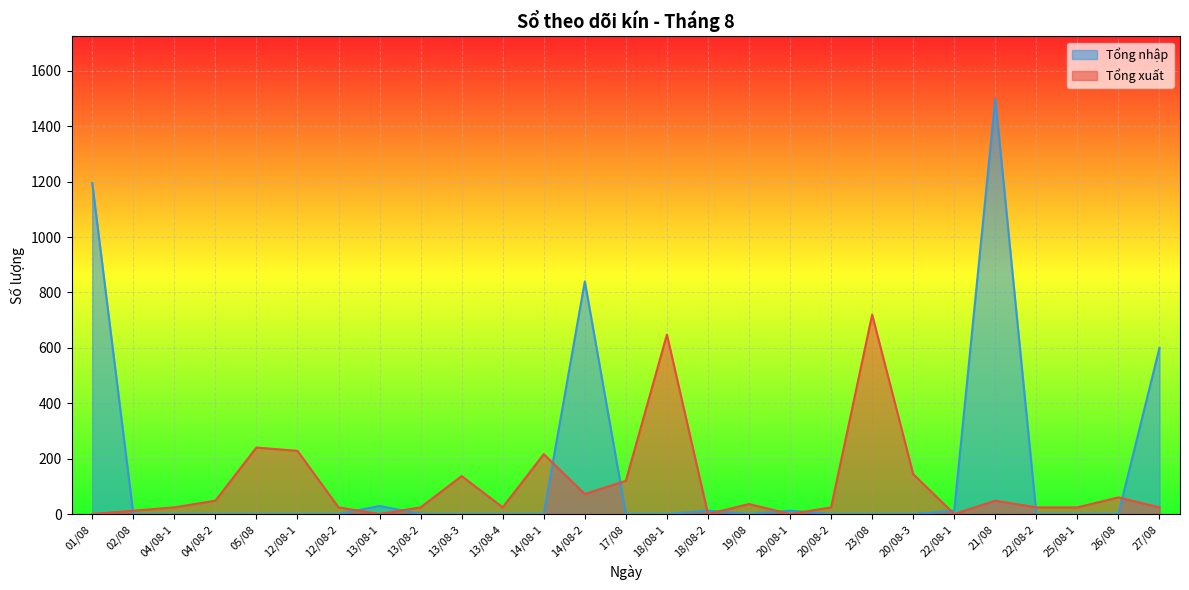

How many lines are shown in the chart?

2